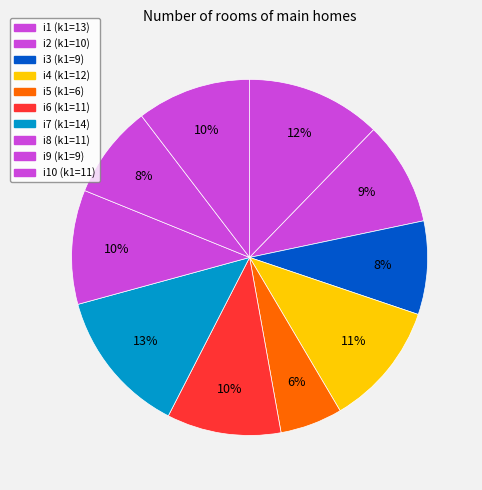

How many segments does this pie chart have?

10